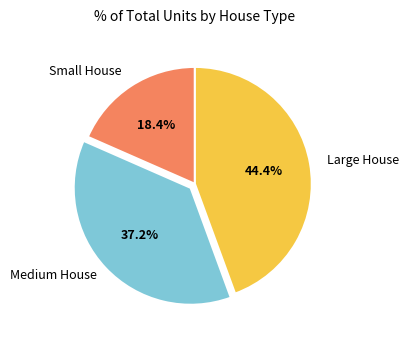

Is there a majority slice in this chart?

No